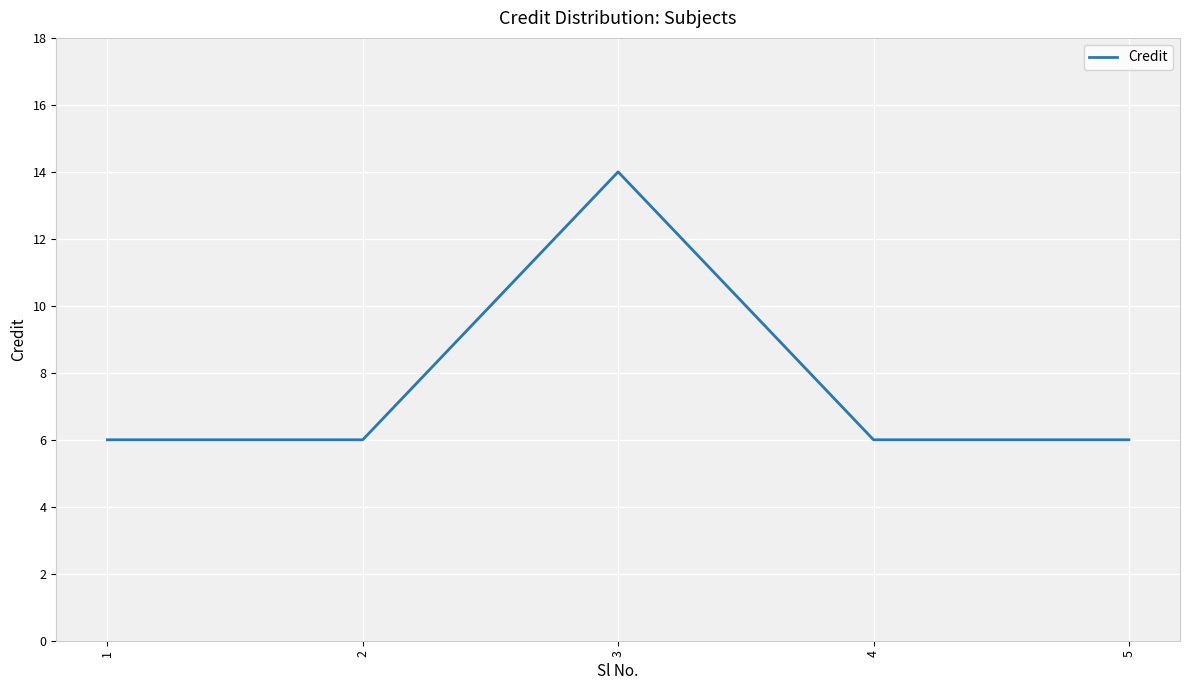

How many interior local peaks (higher than both neighbors) does the data have?

1